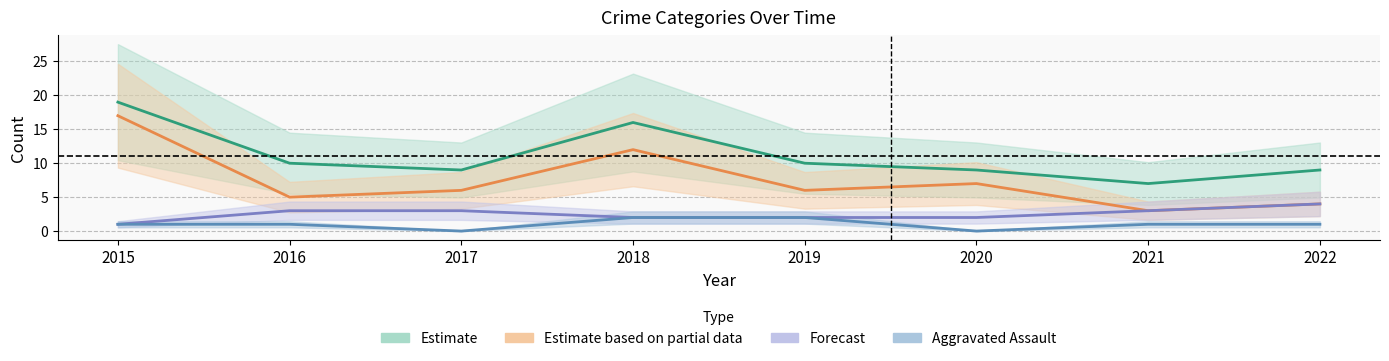

At which label does Estimate first exceed 10?

2015